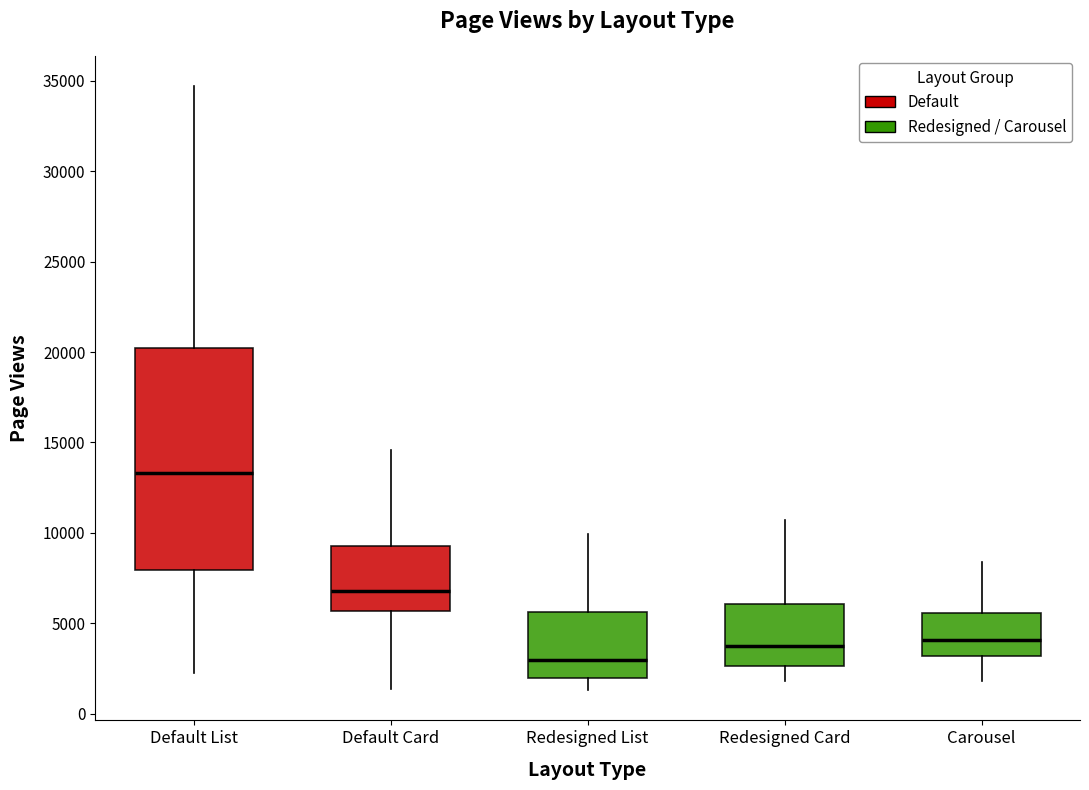

Reading left to right, transcribe this box plot: for each box, give where its median line is, the range the box spans, and where its two whiskers end, as read against the y-axis. The values are not printed on the chart, so give them approximately, as read against the axis.

Default List: median 13500, box 8000 to 20000, whiskers 2000 to 34500
Default Card: median 7000, box 5500 to 9500, whiskers 1500 to 14500
Redesigned List: median 3000, box 2000 to 5500, whiskers 1500 to 10000
Redesigned Card: median 3500, box 2500 to 6000, whiskers 2000 to 10500
Carousel: median 4000, box 3000 to 5500, whiskers 2000 to 8500